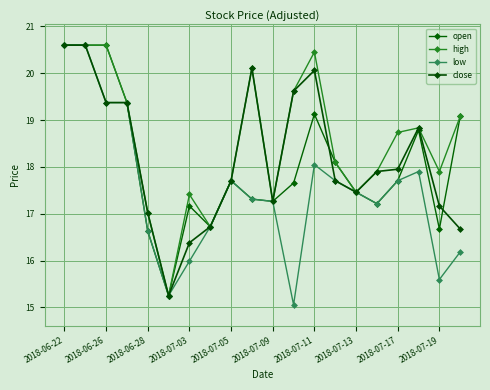

How many lines are shown in the chart?

4